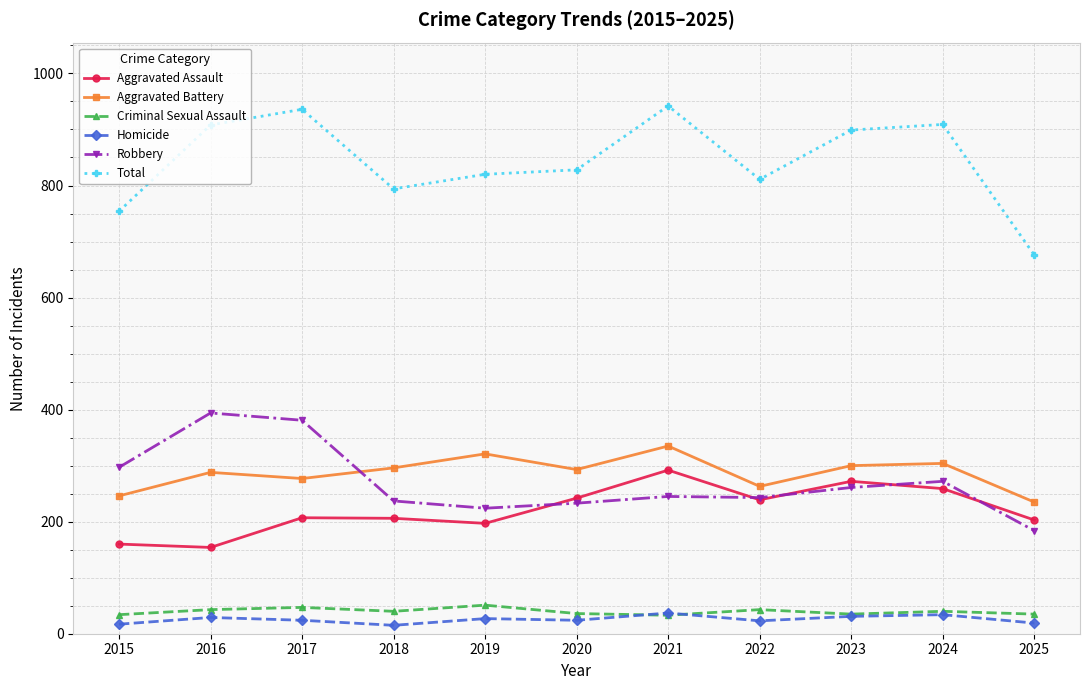

Which series has the largest range (max minus min)?

Total